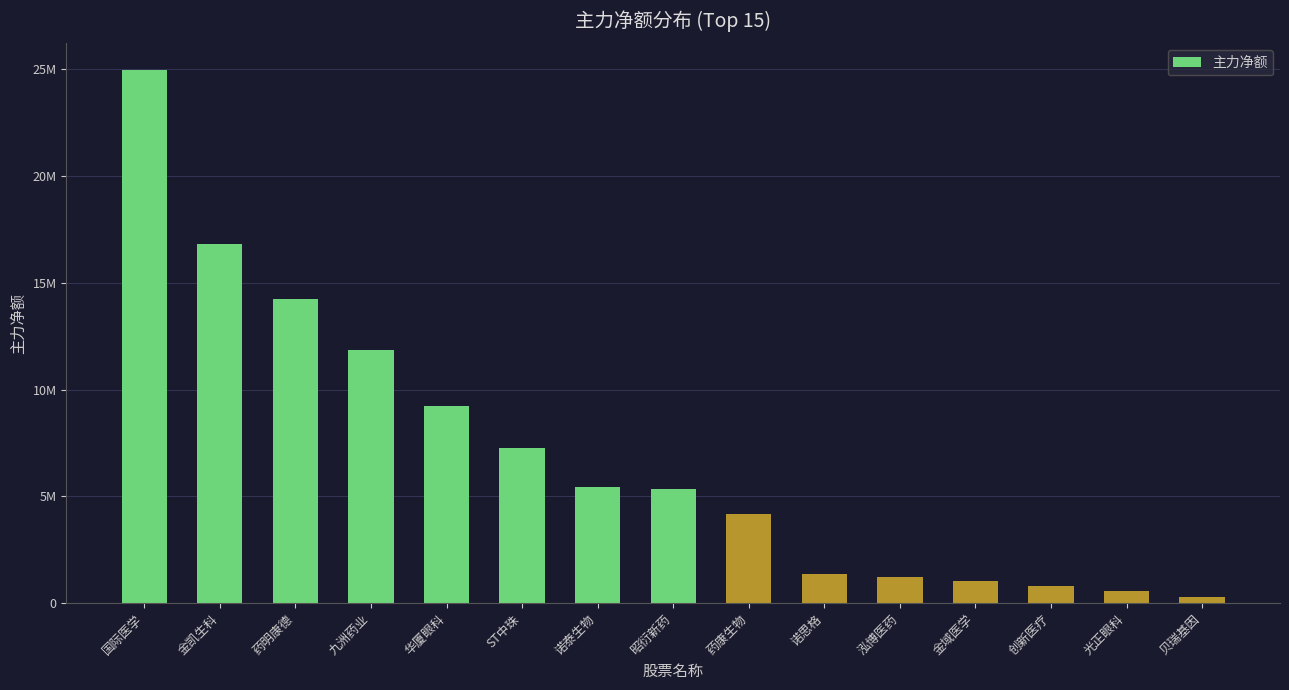

What is the smallest value displayed?

310344